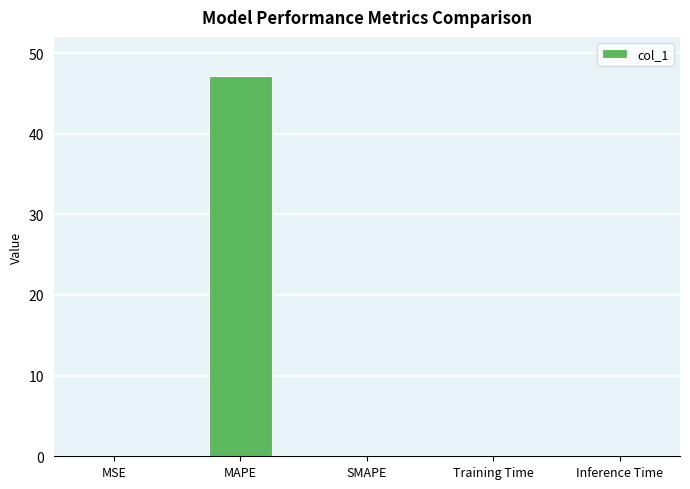

Which has a higher value, MAPE or SMAPE?

MAPE